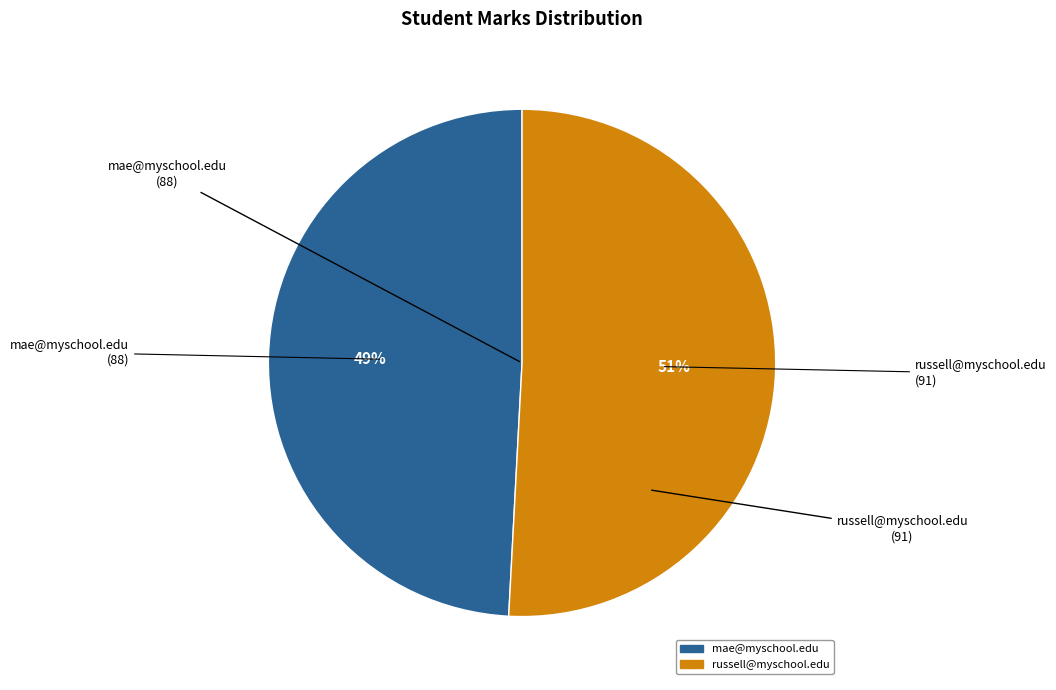

Is it true that mae@myschool.edu is 49% of the pie?

True